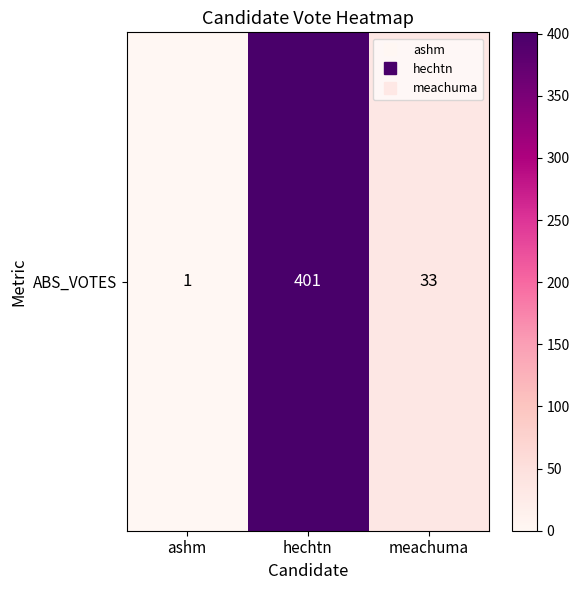

List the labels in order of value, smallest first.

ashm, meachuma, hechtn